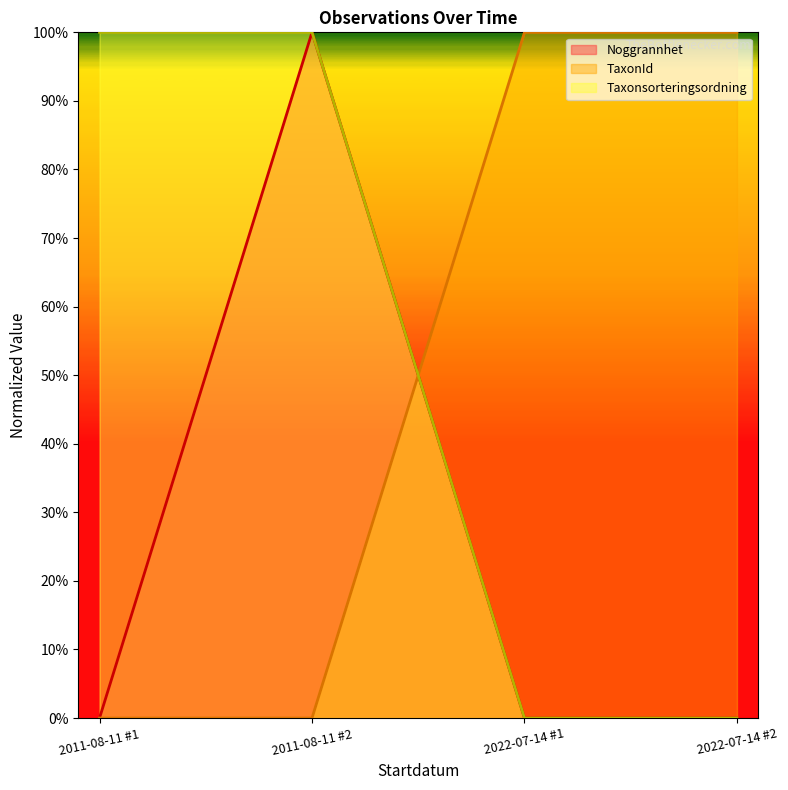

How many data points does each series have?

4